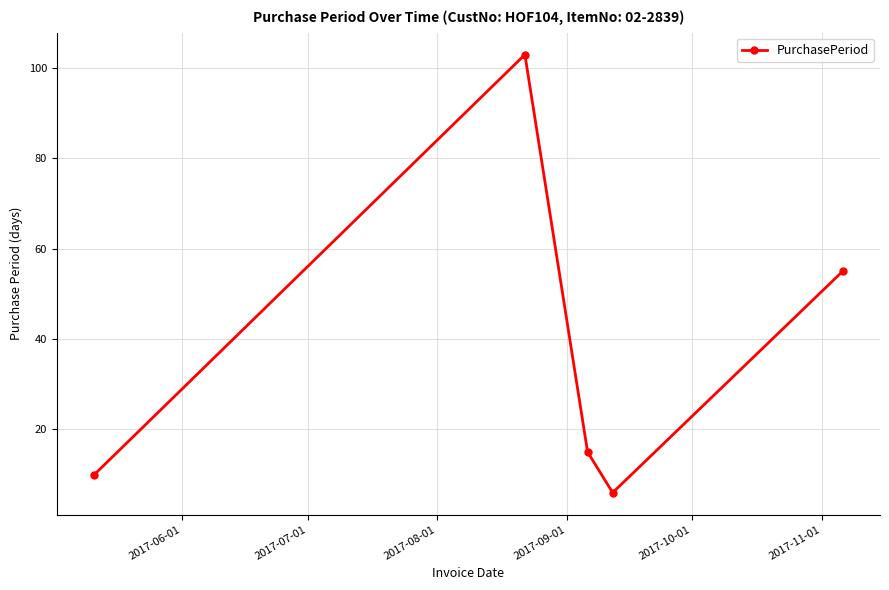

What is the value of the 2nd point from the left?

103